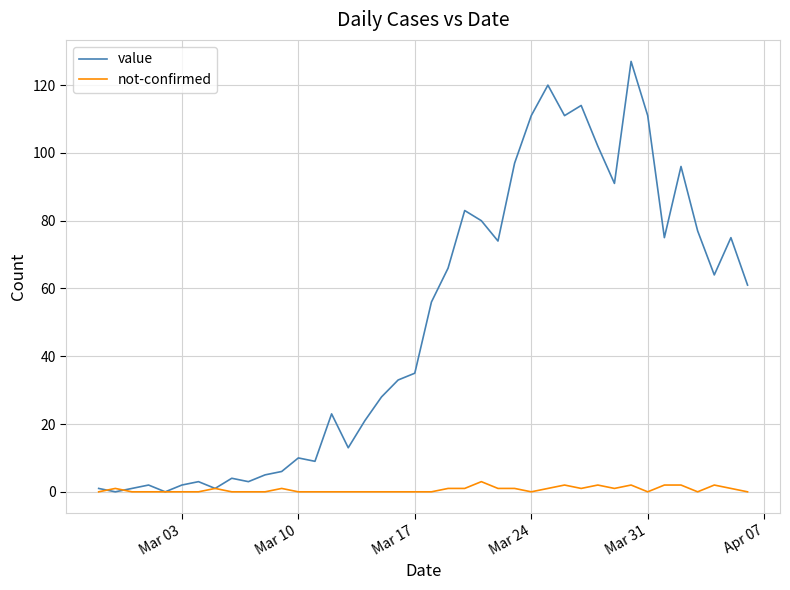

What is the highest value of the not-confirmed series?

3